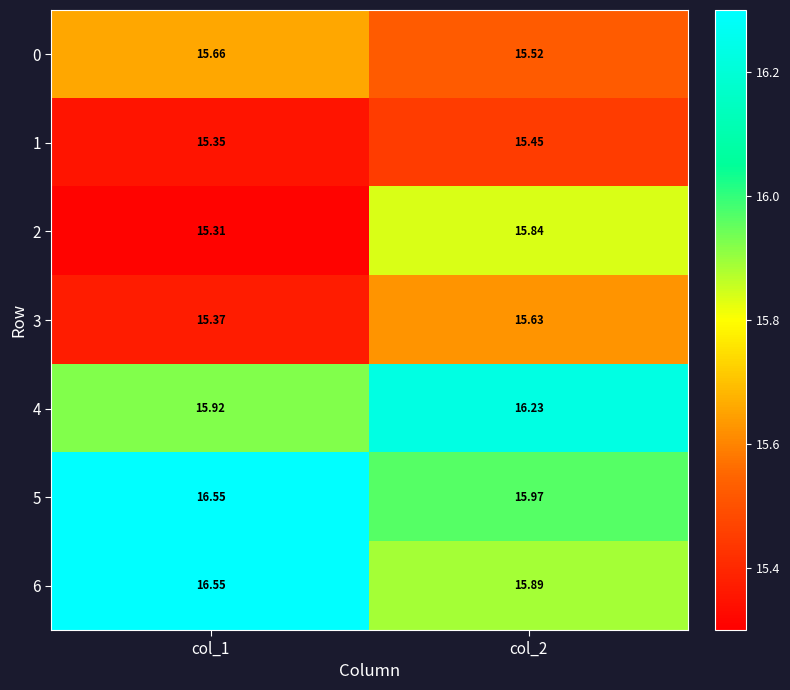

Is the value of 0 at col_1 greater than the value of 4 at col_2?

No